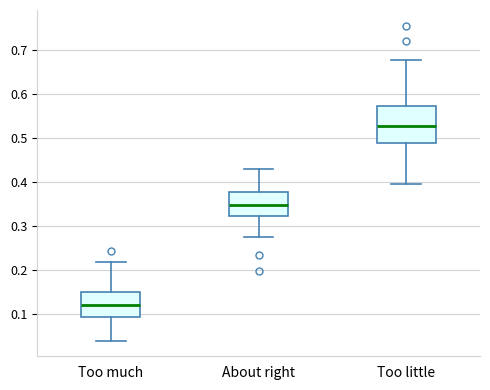

Comparing the boxes themselves (not the whiskers), which one is the tallest?

Too little